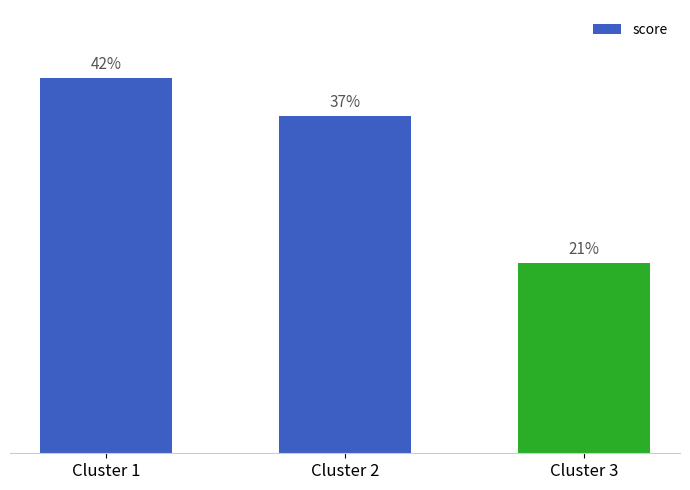

How many bars are there in total?

3